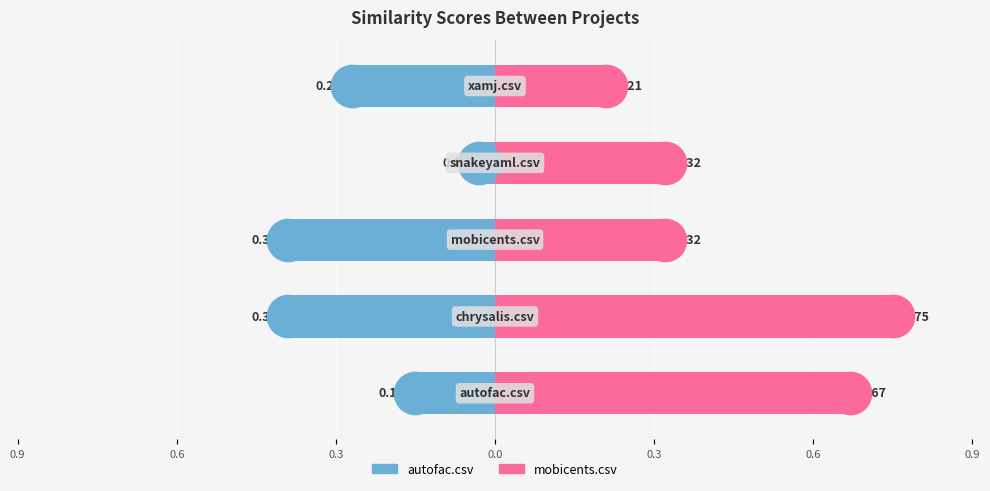

Is the value of mobicents.csv at 0.0 greater than the value of autofac.csv at 0.3?

Yes